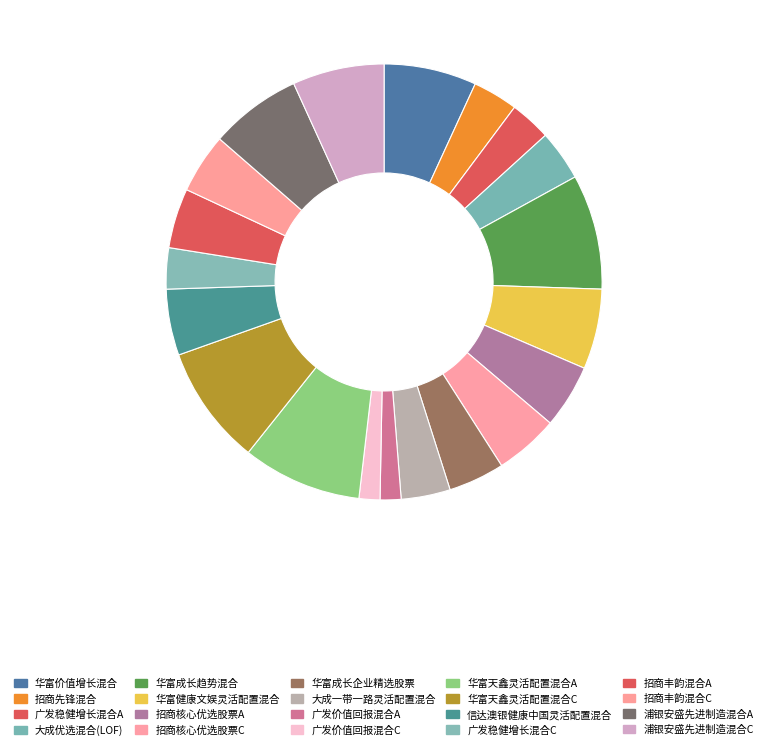

Approximately how many times larger is the value at 招商核心优选股票A compared to 华富价值增长混合?

0.7